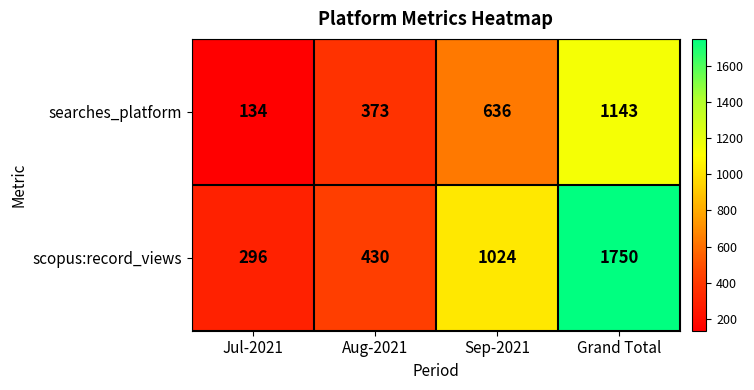

Count the number of categories in the chart.

4